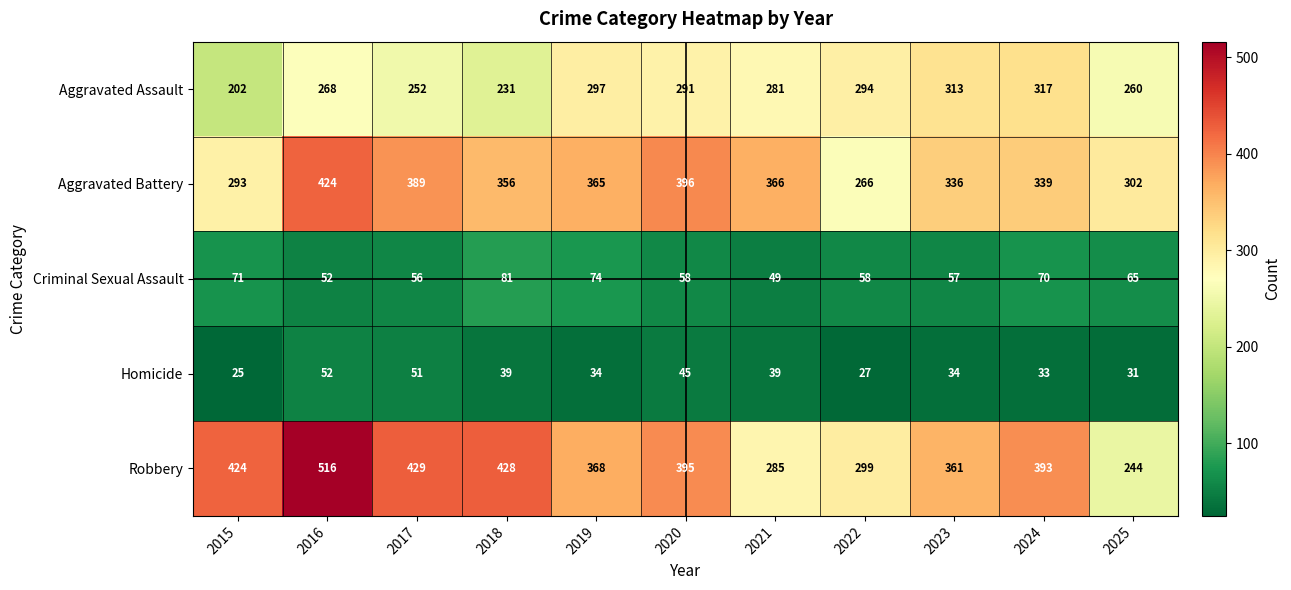

Which label corresponds to the largest value in the chart?

2016